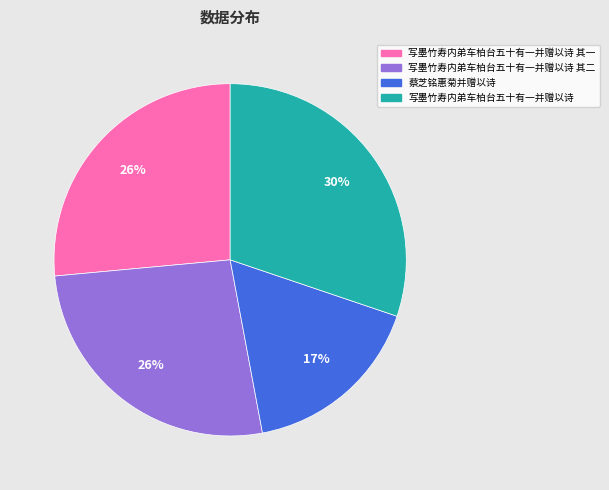

Does any single category account for the majority?

No